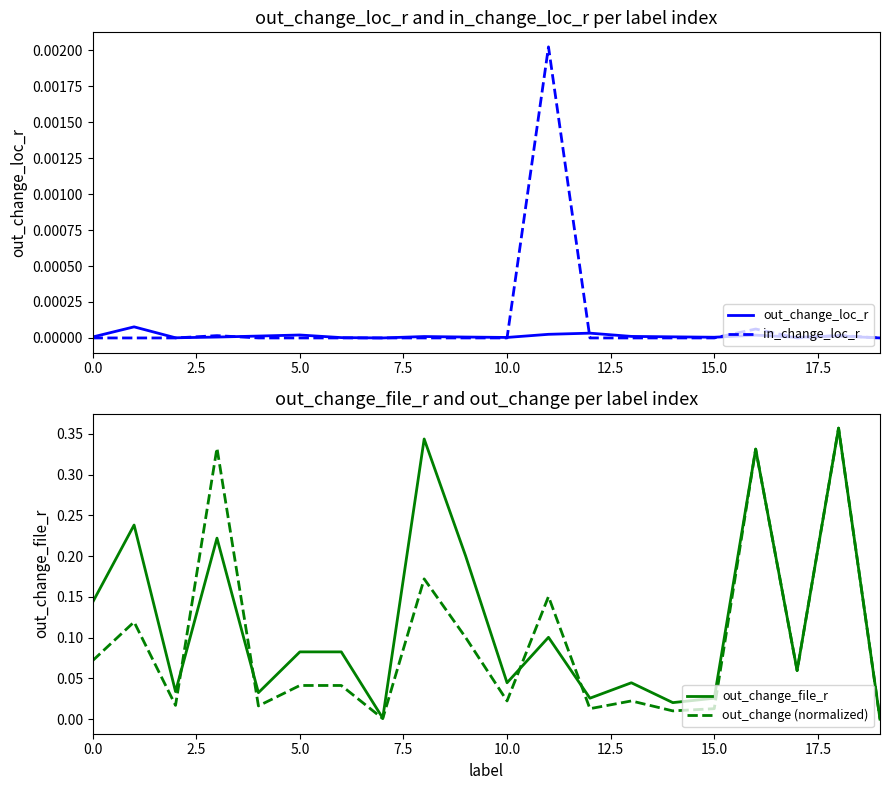

Is it true that out_change_loc_r equals 0.0 at 10.0?

True